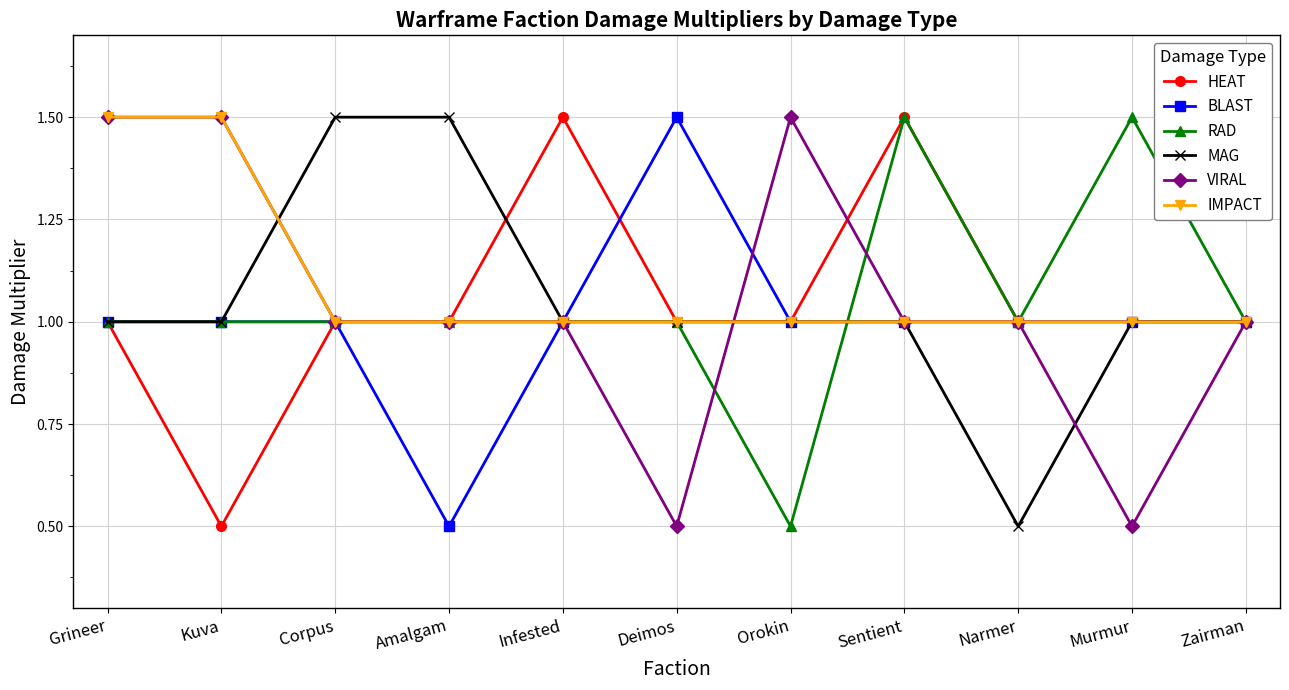

Is the value of VIRAL at Orokin greater than the value of IMPACT at Infested?

Yes